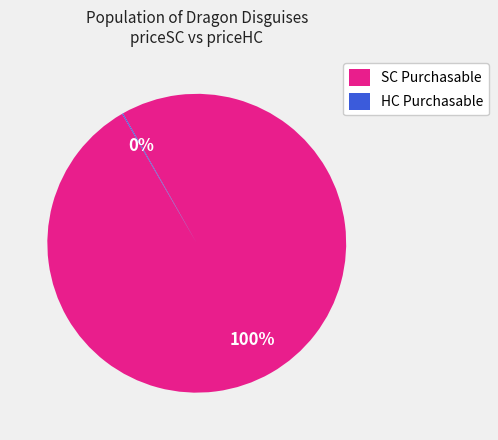

To the nearest percent, what is the average slice percentage?

50%